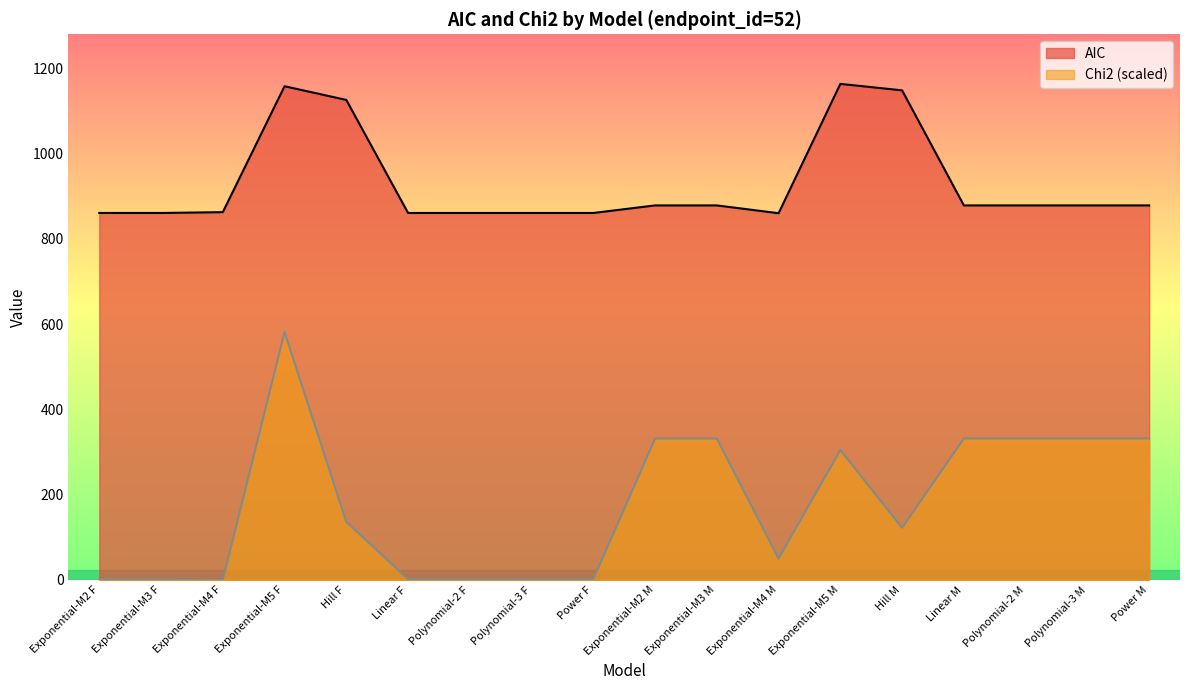

True or false: AIC has more than 1 interior local peaks.

True